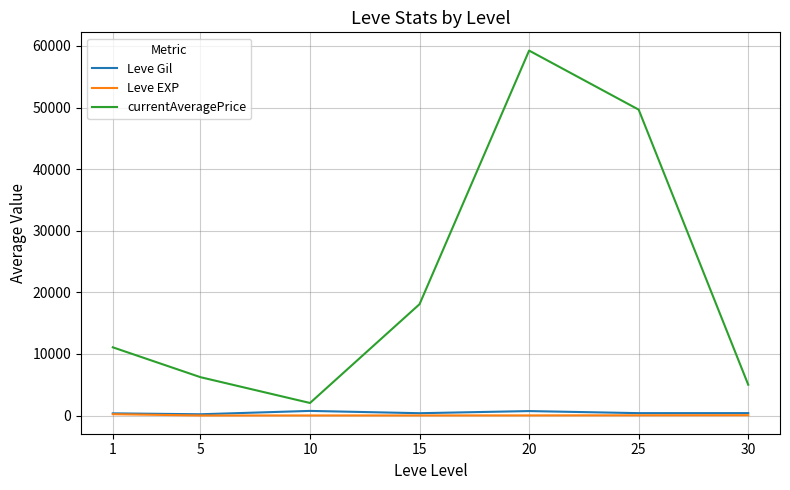

Which series has the largest total across all categories?

currentAveragePrice